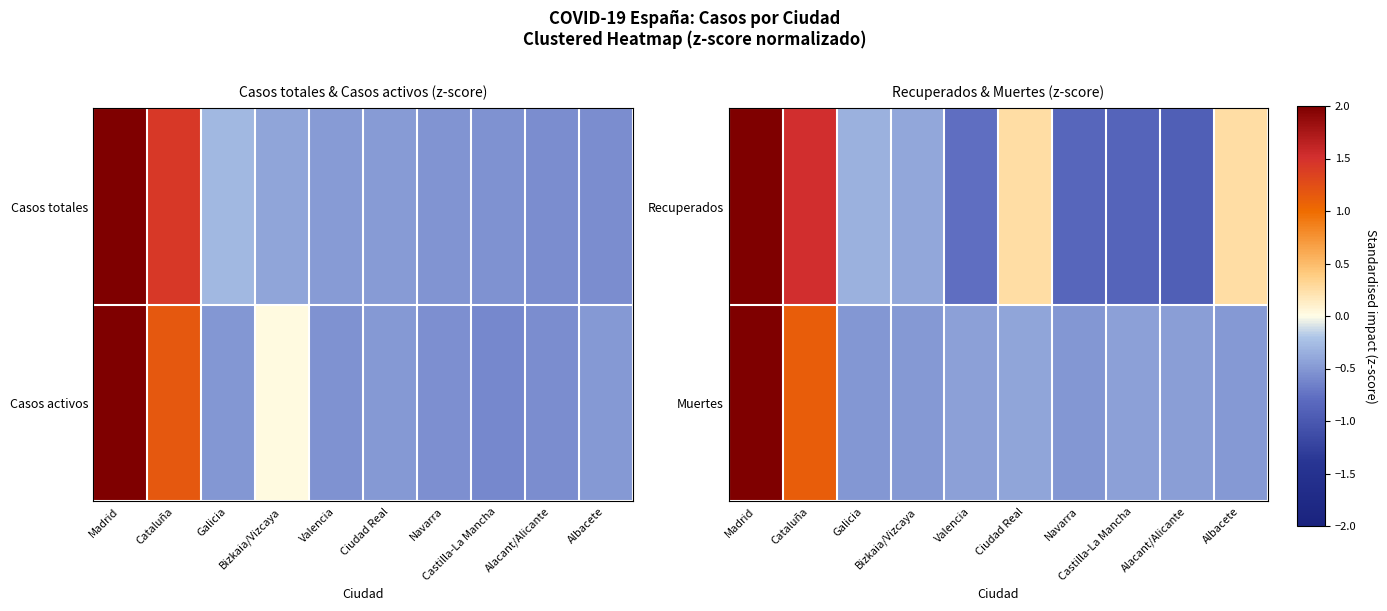

What is the difference between the highest and lowest values at Galicia?

0.2